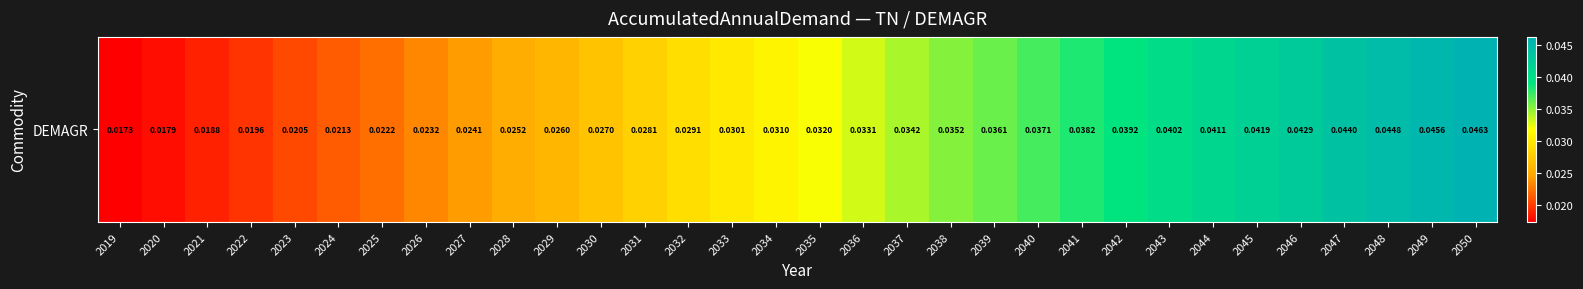

List the labels in order of value, smallest first.

2019, 2020, 2021, 2022, 2023, 2024, 2025, 2026, 2027, 2028, 2029, 2030, 2031, 2032, 2033, 2034, 2035, 2036, 2037, 2038, 2039, 2040, 2041, 2042, 2043, 2044, 2045, 2046, 2047, 2048, 2049, 2050